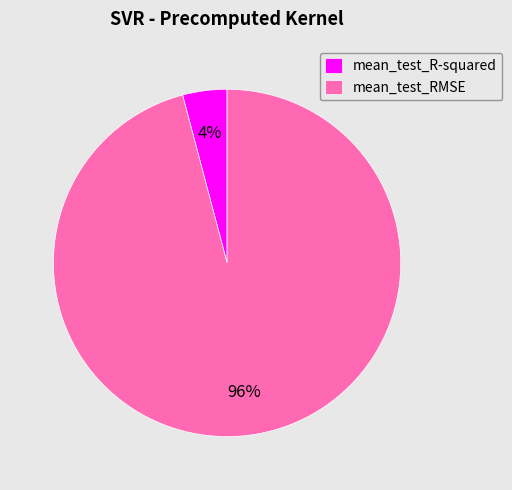

Rank the categories by value from highest to lowest.

mean_test_RMSE, mean_test_R-squared